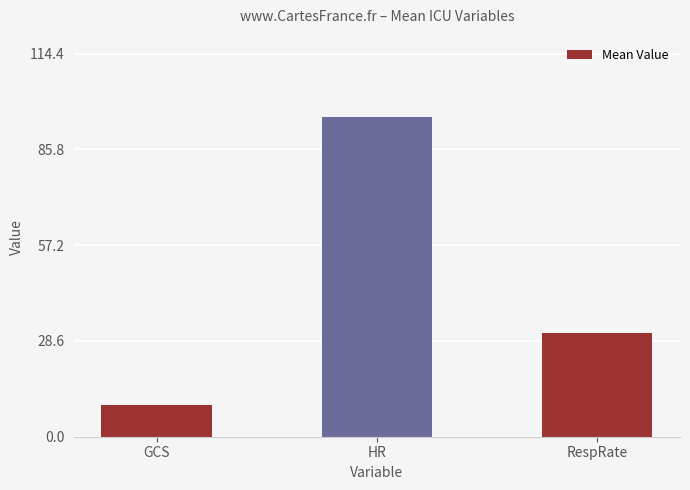

What is the value of the 3rd bar from the left?

31.0